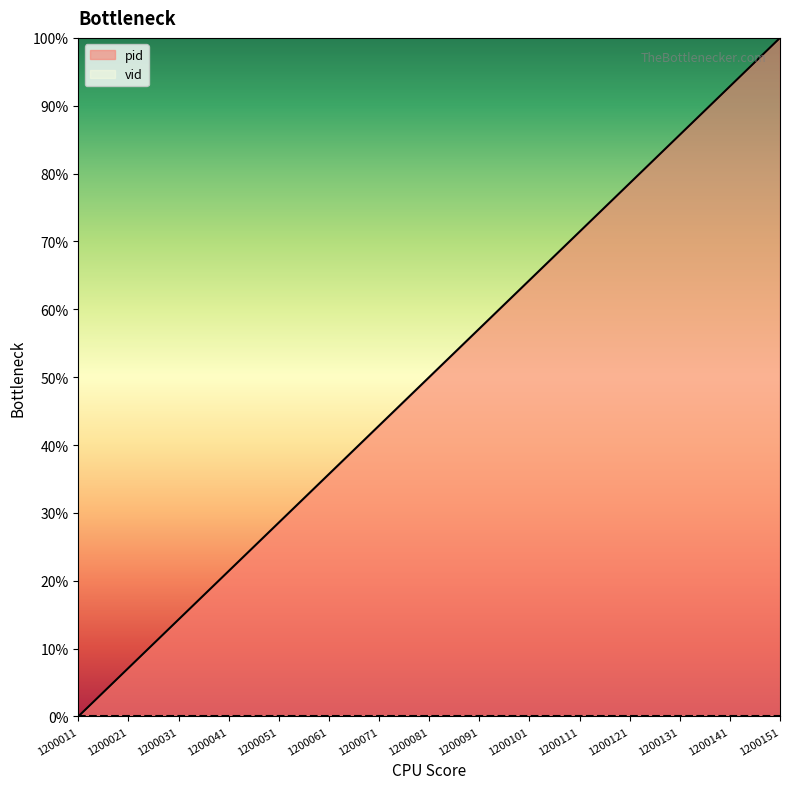

Read the value at 1200071.

42.9